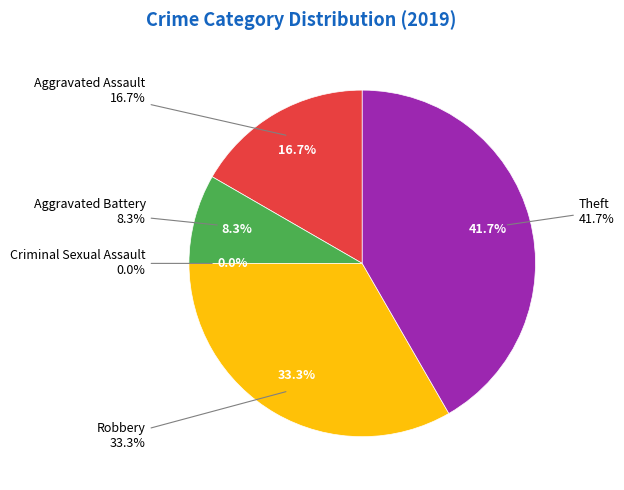

Which category has the biggest portion of the pie?

Theft